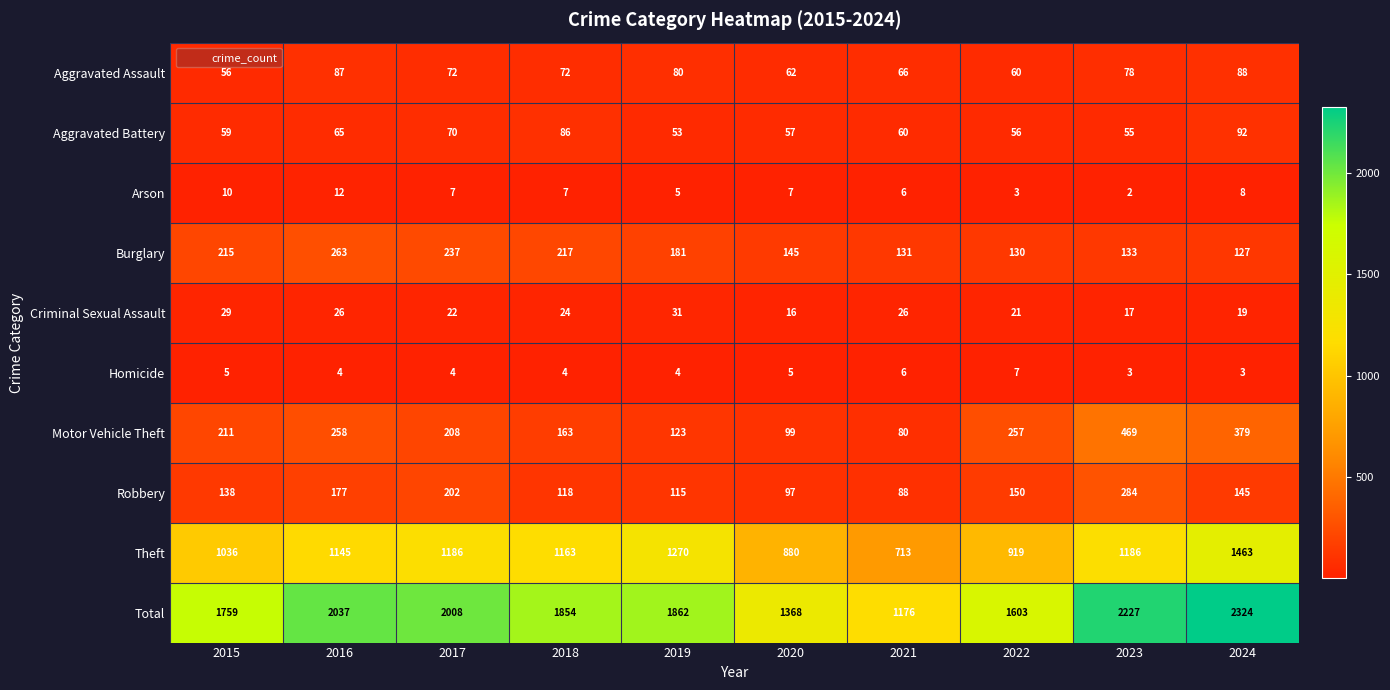

What is the spread (max minus min) of values at 2022?

1600